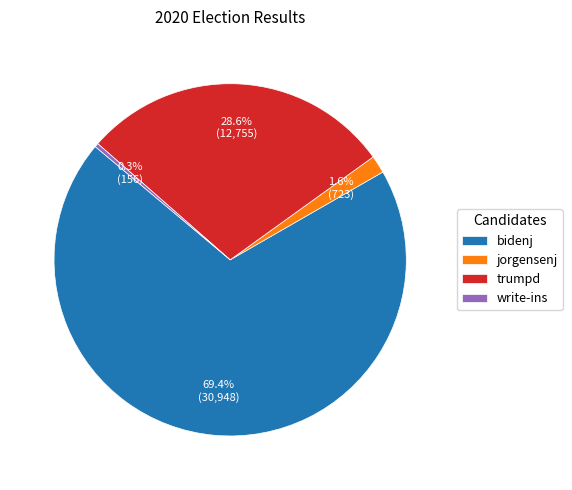

What is the majority slice?

bidenj